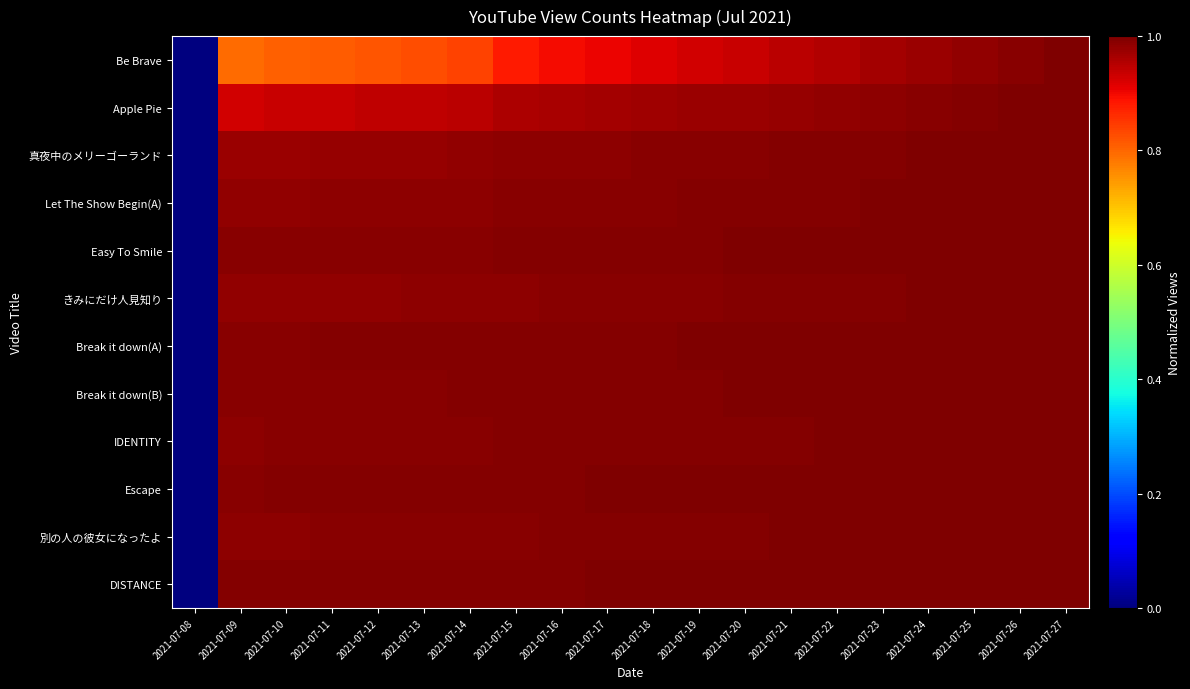

Reading left to right, list all the values displayed in this chart.

Be Brave: 2021-07-08=0.0	2021-07-09=0.8	2021-07-10=0.8	2021-07-11=0.8	2021-07-12=0.8	2021-07-13=0.8	2021-07-14=0.8	2021-07-15=0.9	2021-07-16=0.9	2021-07-17=0.9	2021-07-18=0.9	2021-07-19=0.9	2021-07-20=0.9	2021-07-21=0.9	2021-07-22=1.0	2021-07-23=1.0	2021-07-24=1.0	2021-07-25=1.0	2021-07-26=1.0	2021-07-27=1.0
Apple Pie: 2021-07-08=0.0	2021-07-09=0.9	2021-07-10=0.9	2021-07-11=0.9	2021-07-12=0.9	2021-07-13=0.9	2021-07-14=0.9	2021-07-15=1.0	2021-07-16=1.0	2021-07-17=1.0	2021-07-18=1.0	2021-07-19=1.0	2021-07-20=1.0	2021-07-21=1.0	2021-07-22=1.0	2021-07-23=1.0	2021-07-24=1.0	2021-07-25=1.0	2021-07-26=1.0	2021-07-27=1.0
真夜中のメリーゴーランド: 2021-07-08=0.0	2021-07-09=1.0	2021-07-10=1.0	2021-07-11=1.0	2021-07-12=1.0	2021-07-13=1.0	2021-07-14=1.0	2021-07-15=1.0	2021-07-16=1.0	2021-07-17=1.0	2021-07-18=1.0	2021-07-19=1.0	2021-07-20=1.0	2021-07-21=1.0	2021-07-22=1.0	2021-07-23=1.0	2021-07-24=1.0	2021-07-25=1.0	2021-07-26=1.0	2021-07-27=1.0
Let The Show Begin(A): 2021-07-08=0.0	2021-07-09=1.0	2021-07-10=1.0	2021-07-11=1.0	2021-07-12=1.0	2021-07-13=1.0	2021-07-14=1.0	2021-07-15=1.0	2021-07-16=1.0	2021-07-17=1.0	2021-07-18=1.0	2021-07-19=1.0	2021-07-20=1.0	2021-07-21=1.0	2021-07-22=1.0	2021-07-23=1.0	2021-07-24=1.0	2021-07-25=1.0	2021-07-26=1.0	2021-07-27=1.0
Easy To Smile: 2021-07-08=0.0	2021-07-09=1.0	2021-07-10=1.0	2021-07-11=1.0	2021-07-12=1.0	2021-07-13=1.0	2021-07-14=1.0	2021-07-15=1.0	2021-07-16=1.0	2021-07-17=1.0	2021-07-18=1.0	2021-07-19=1.0	2021-07-20=1.0	2021-07-21=1.0	2021-07-22=1.0	2021-07-23=1.0	2021-07-24=1.0	2021-07-25=1.0	2021-07-26=1.0	2021-07-27=1.0
きみにだけ人見知り: 2021-07-08=0.0	2021-07-09=1.0	2021-07-10=1.0	2021-07-11=1.0	2021-07-12=1.0	2021-07-13=1.0	2021-07-14=1.0	2021-07-15=1.0	2021-07-16=1.0	2021-07-17=1.0	2021-07-18=1.0	2021-07-19=1.0	2021-07-20=1.0	2021-07-21=1.0	2021-07-22=1.0	2021-07-23=1.0	2021-07-24=1.0	2021-07-25=1.0	2021-07-26=1.0	2021-07-27=1.0
Break it down(A): 2021-07-08=0.0	2021-07-09=1.0	2021-07-10=1.0	2021-07-11=1.0	2021-07-12=1.0	2021-07-13=1.0	2021-07-14=1.0	2021-07-15=1.0	2021-07-16=1.0	2021-07-17=1.0	2021-07-18=1.0	2021-07-19=1.0	2021-07-20=1.0	2021-07-21=1.0	2021-07-22=1.0	2021-07-23=1.0	2021-07-24=1.0	2021-07-25=1.0	2021-07-26=1.0	2021-07-27=1.0
Break it down(B): 2021-07-08=0.0	2021-07-09=1.0	2021-07-10=1.0	2021-07-11=1.0	2021-07-12=1.0	2021-07-13=1.0	2021-07-14=1.0	2021-07-15=1.0	2021-07-16=1.0	2021-07-17=1.0	2021-07-18=1.0	2021-07-19=1.0	2021-07-20=1.0	2021-07-21=1.0	2021-07-22=1.0	2021-07-23=1.0	2021-07-24=1.0	2021-07-25=1.0	2021-07-26=1.0	2021-07-27=1.0
IDENTITY: 2021-07-08=0.0	2021-07-09=1.0	2021-07-10=1.0	2021-07-11=1.0	2021-07-12=1.0	2021-07-13=1.0	2021-07-14=1.0	2021-07-15=1.0	2021-07-16=1.0	2021-07-17=1.0	2021-07-18=1.0	2021-07-19=1.0	2021-07-20=1.0	2021-07-21=1.0	2021-07-22=1.0	2021-07-23=1.0	2021-07-24=1.0	2021-07-25=1.0	2021-07-26=1.0	2021-07-27=1.0
Escape: 2021-07-08=0.0	2021-07-09=1.0	2021-07-10=1.0	2021-07-11=1.0	2021-07-12=1.0	2021-07-13=1.0	2021-07-14=1.0	2021-07-15=1.0	2021-07-16=1.0	2021-07-17=1.0	2021-07-18=1.0	2021-07-19=1.0	2021-07-20=1.0	2021-07-21=1.0	2021-07-22=1.0	2021-07-23=1.0	2021-07-24=1.0	2021-07-25=1.0	2021-07-26=1.0	2021-07-27=1.0
別の人の彼女になったよ: 2021-07-08=0.0	2021-07-09=1.0	2021-07-10=1.0	2021-07-11=1.0	2021-07-12=1.0	2021-07-13=1.0	2021-07-14=1.0	2021-07-15=1.0	2021-07-16=1.0	2021-07-17=1.0	2021-07-18=1.0	2021-07-19=1.0	2021-07-20=1.0	2021-07-21=1.0	2021-07-22=1.0	2021-07-23=1.0	2021-07-24=1.0	2021-07-25=1.0	2021-07-26=1.0	2021-07-27=1.0
DISTANCE: 2021-07-08=0.0	2021-07-09=1.0	2021-07-10=1.0	2021-07-11=1.0	2021-07-12=1.0	2021-07-13=1.0	2021-07-14=1.0	2021-07-15=1.0	2021-07-16=1.0	2021-07-17=1.0	2021-07-18=1.0	2021-07-19=1.0	2021-07-20=1.0	2021-07-21=1.0	2021-07-22=1.0	2021-07-23=1.0	2021-07-24=1.0	2021-07-25=1.0	2021-07-26=1.0	2021-07-27=1.0